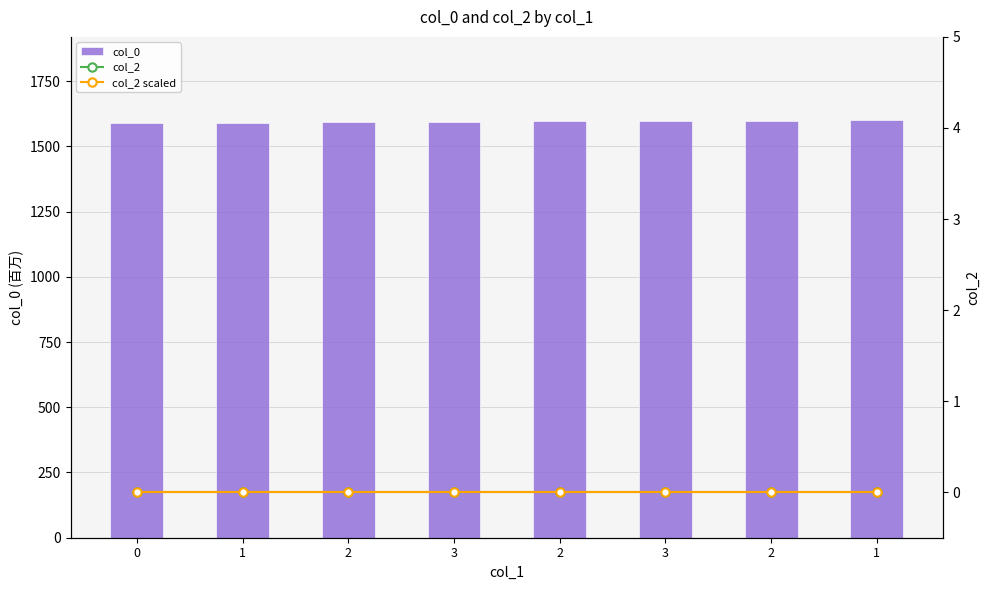

What is the spread (max minus min) of values at 0?

1588.7